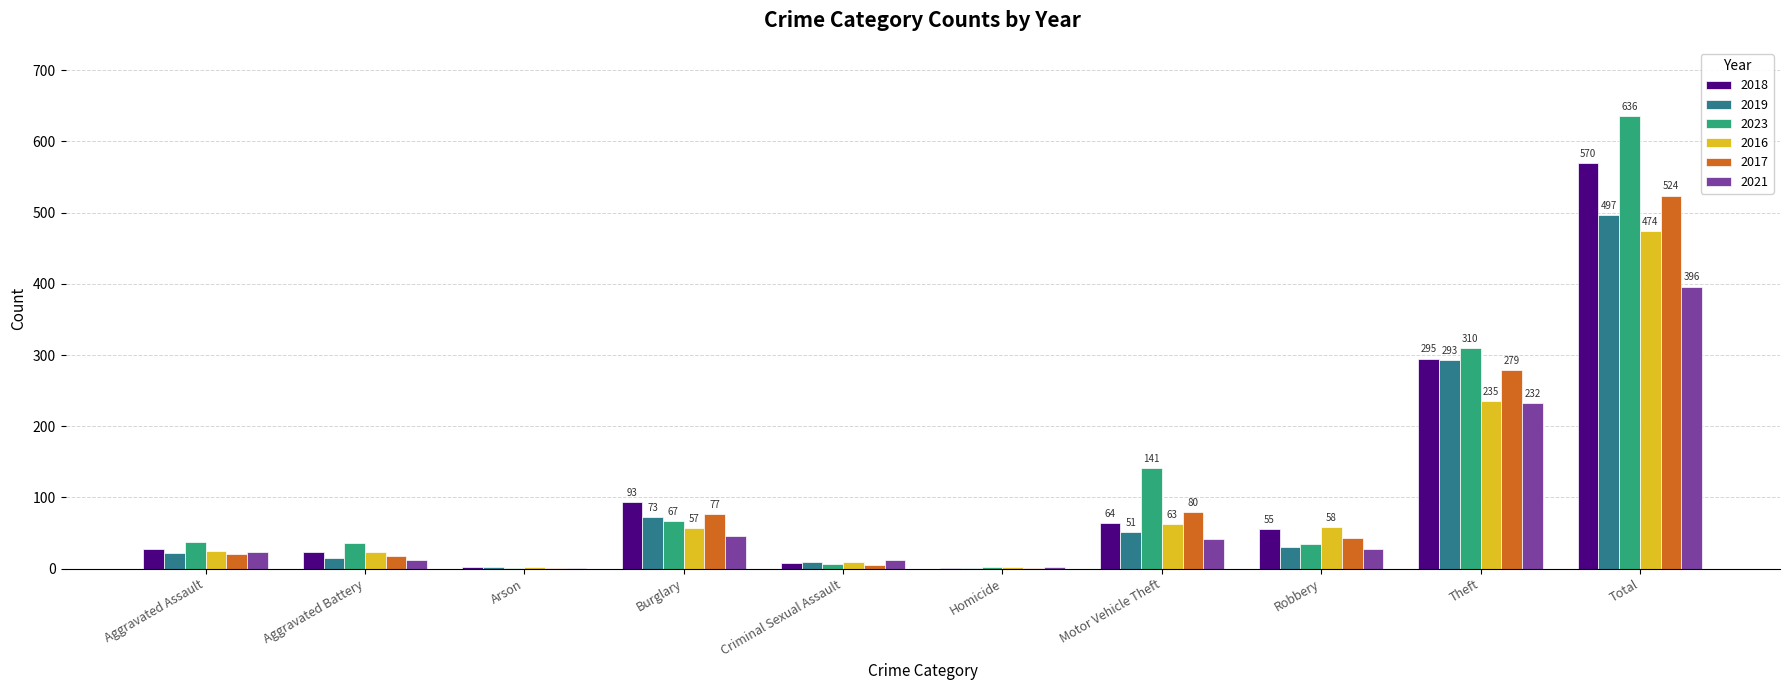

What is the highest value of the 2017 series?

524